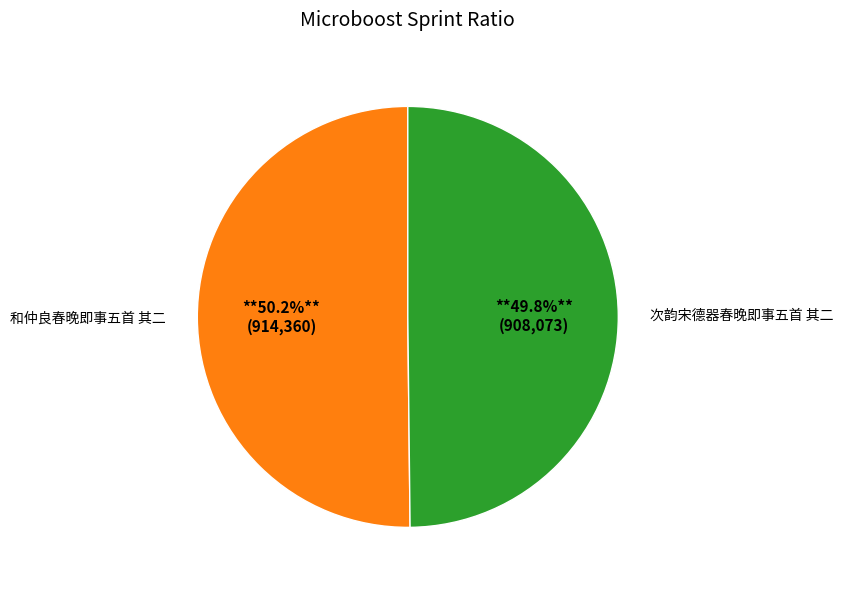

What percentage is NOT represented by 次韵宋德器春晚即事五首 其二?

50.2%